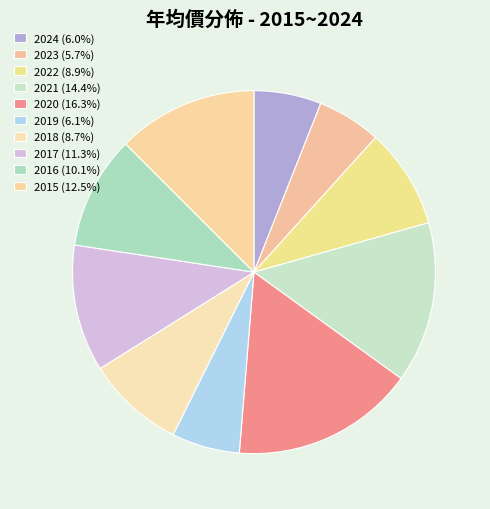

Count the number of slices in the pie.

10